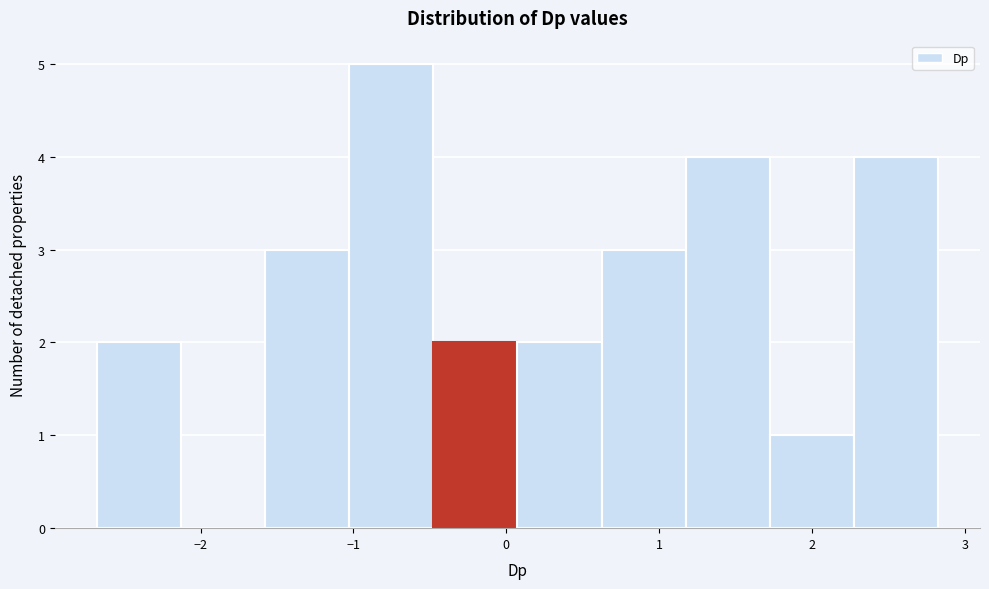

Reading left to right, transcribe this chart: for each bar, give the range it covers on the x-axis and its height. Neither the bar edges nor the heights are printed on the chart, so give them approximately, as read against the axes.

-2.7 to -2.1: 2
-2.1 to -1.6: 0
-1.6 to -1.0: 3
-1.0 to -0.5: 5
-0.5 to 0.1: 2
0.1 to 0.6: 2
0.6 to 1.2: 3
1.2 to 1.7: 4
1.7 to 2.3: 1
2.3 to 2.8: 4